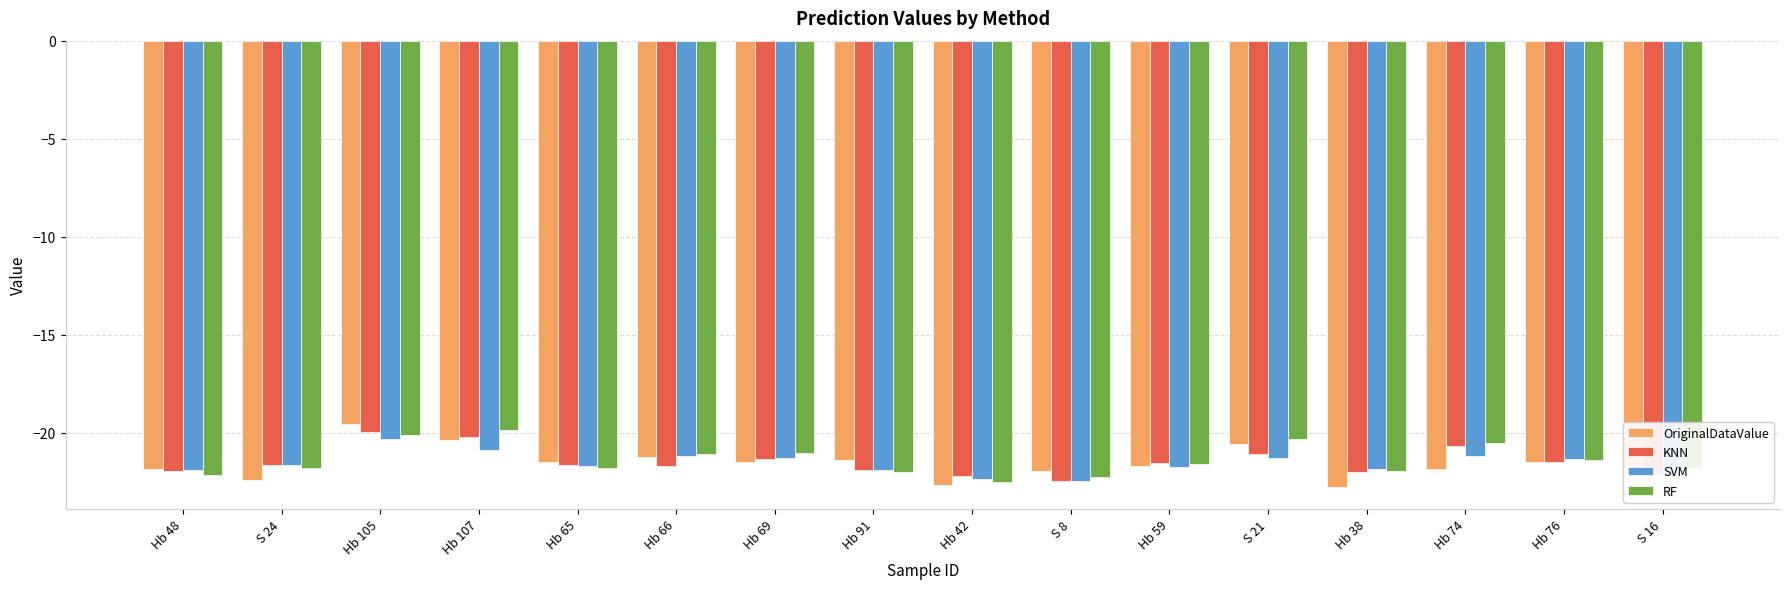

What is the total value across all series at Hb 76?

-85.7